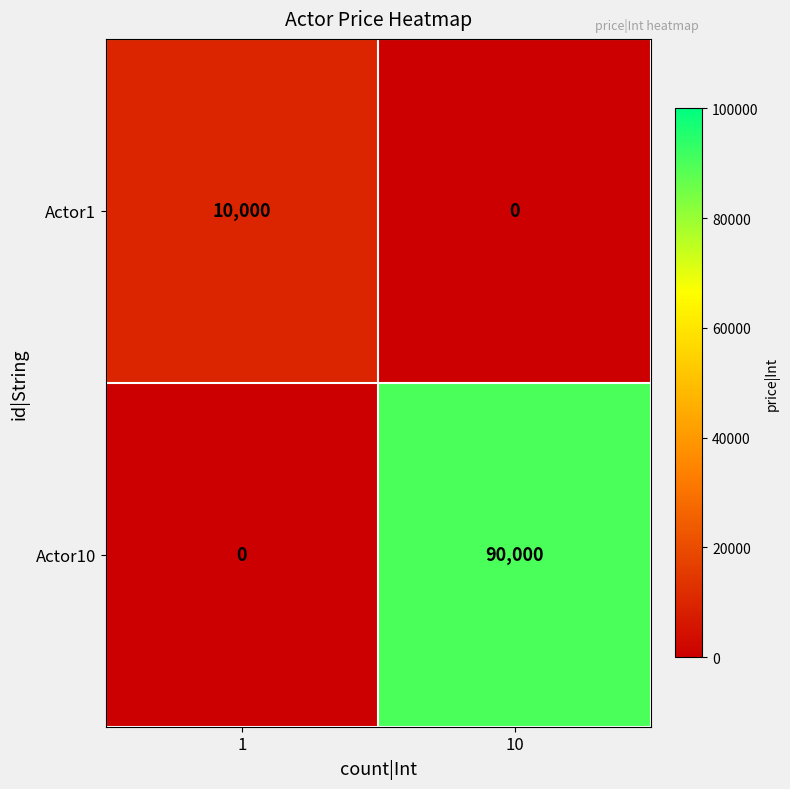

How many series are shown in this chart?

2